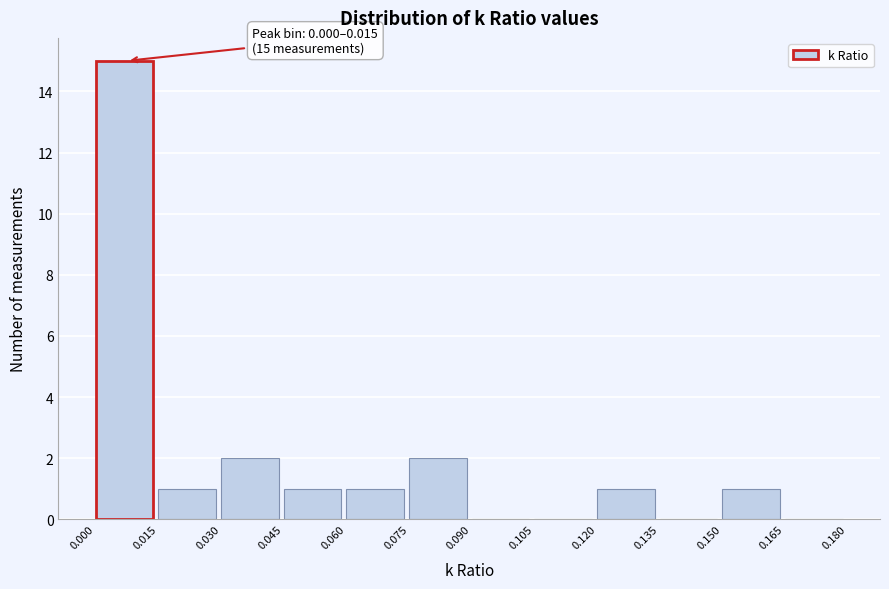

Over which range of the x-axis is the bar tallest?

0.000 to 0.015